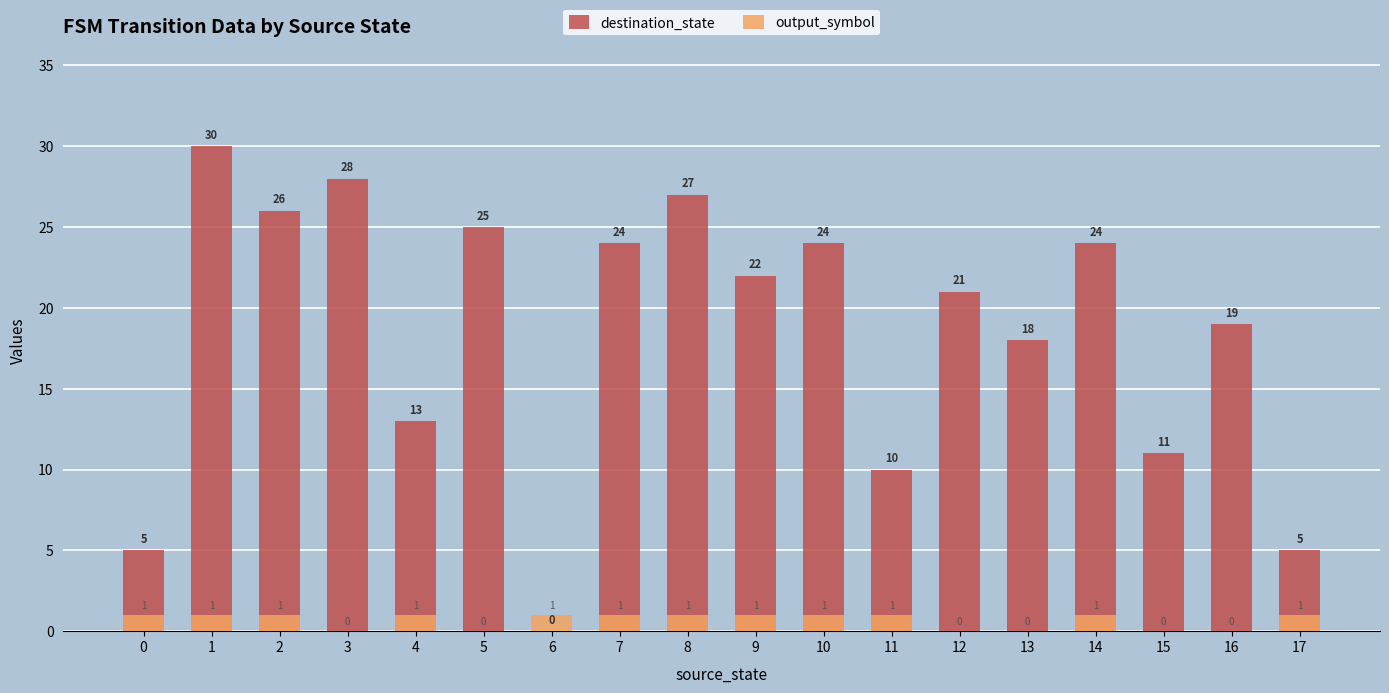

At how many categories does at least one series exceed 4?

17